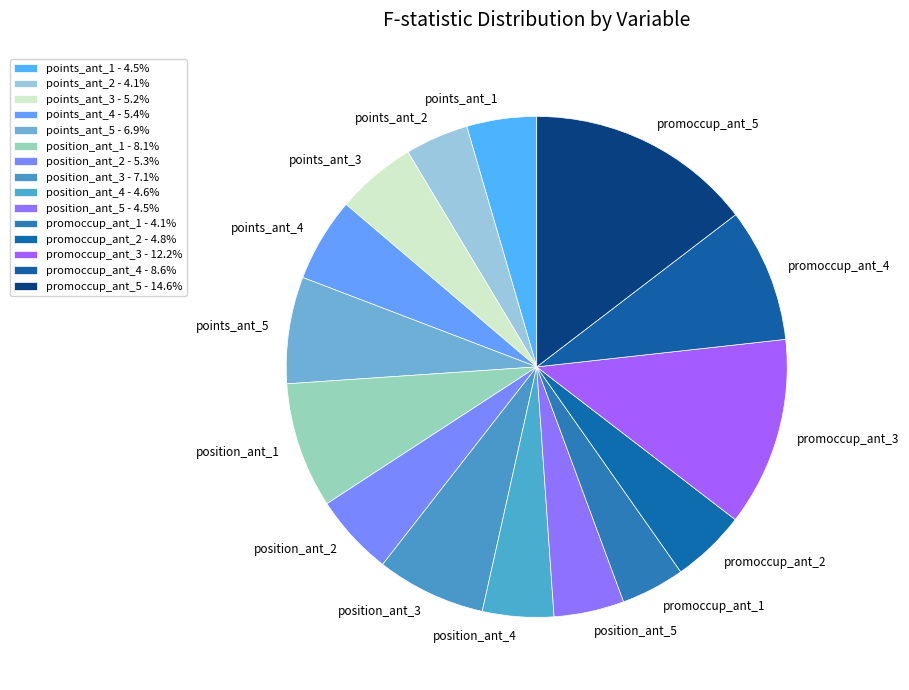

Is the sum of promoccup_ant_1 and promoccup_ant_5 greater than half?

No